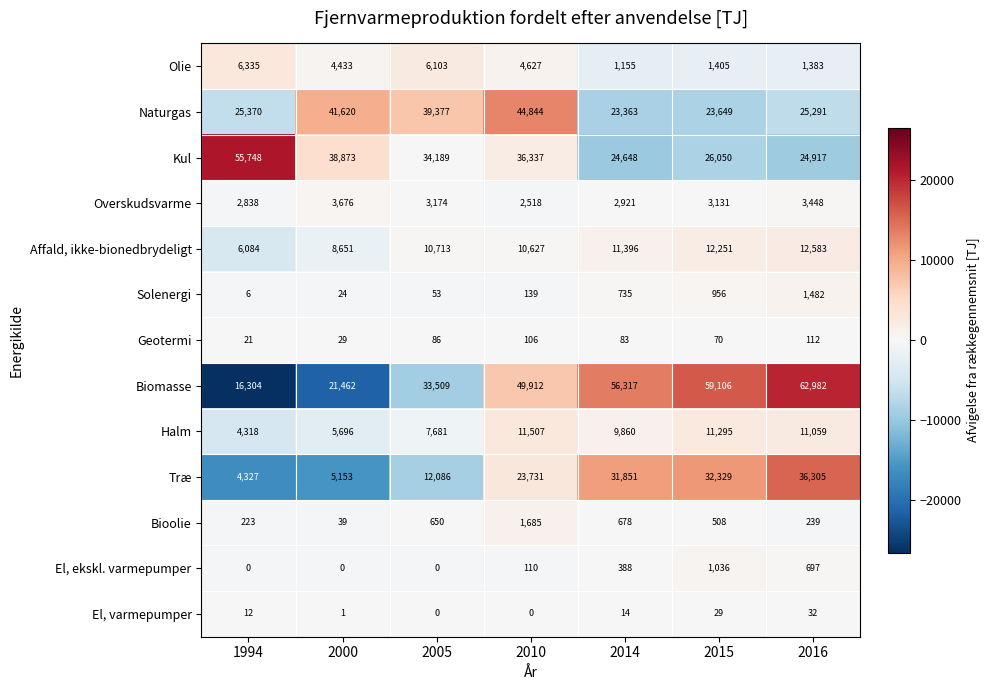

How many distinct data groups are displayed?

13